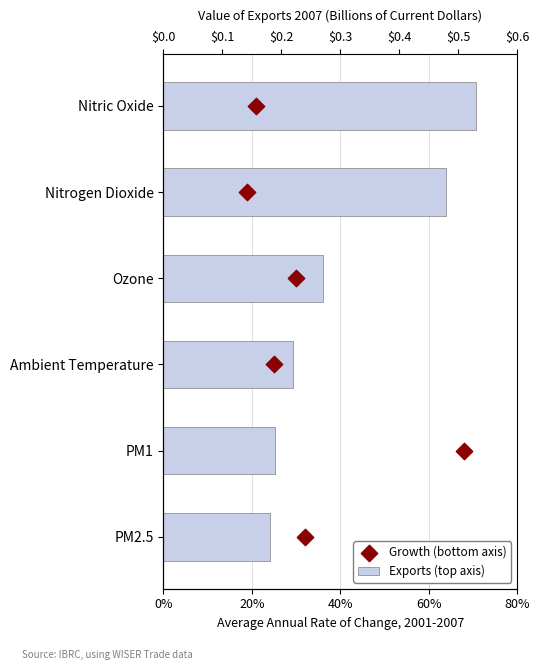

Which series contains the highest Y value?

Growth (bottom axis)